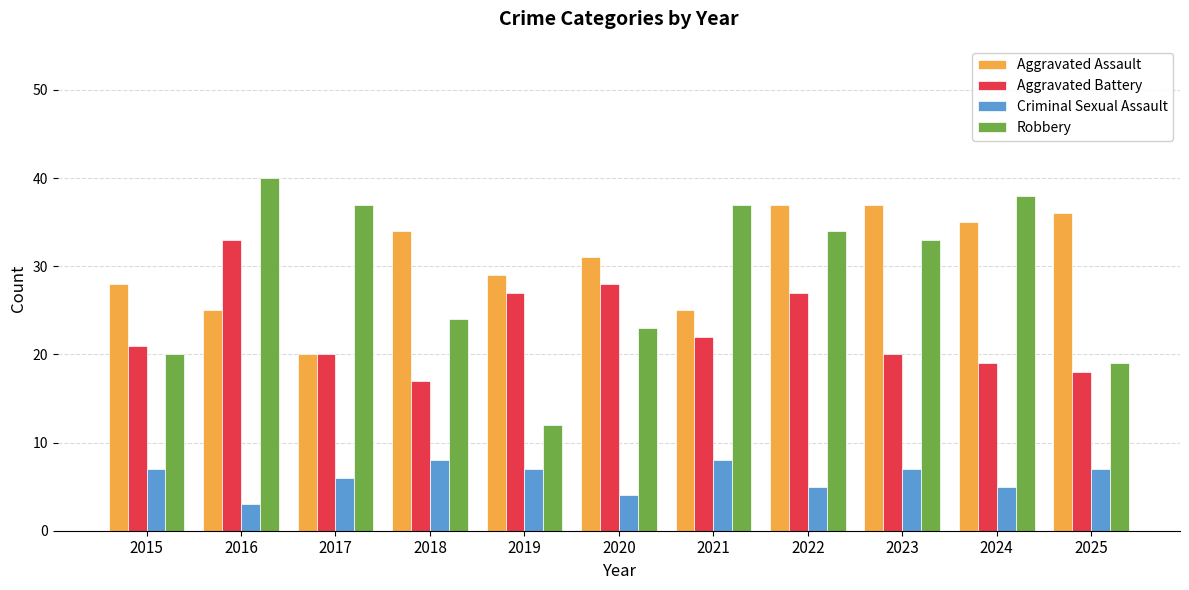

What is the sum of the Aggravated Battery values at 2016 and 2018?

50